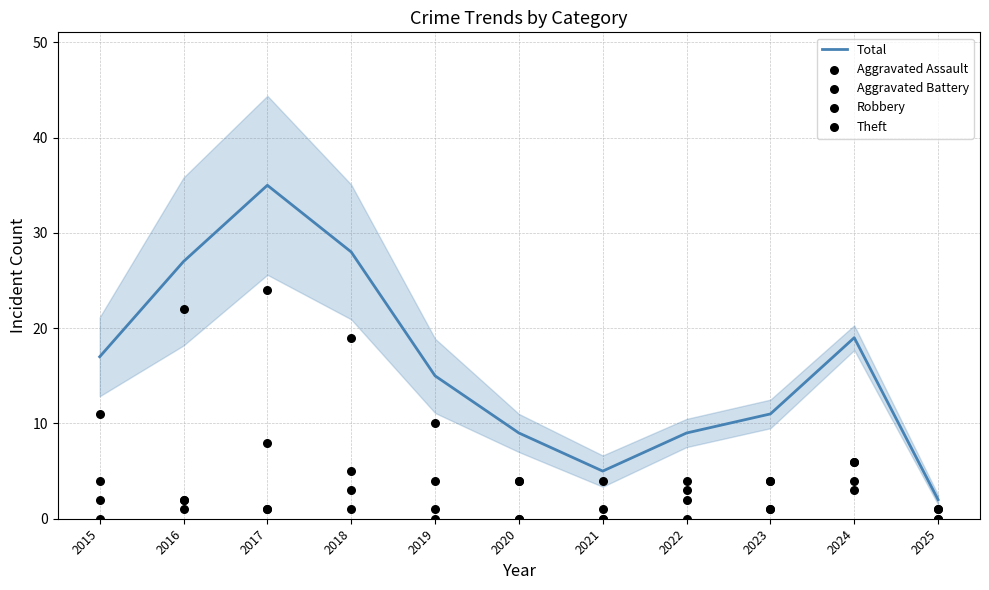

What is the total value across all series at 2021?

10